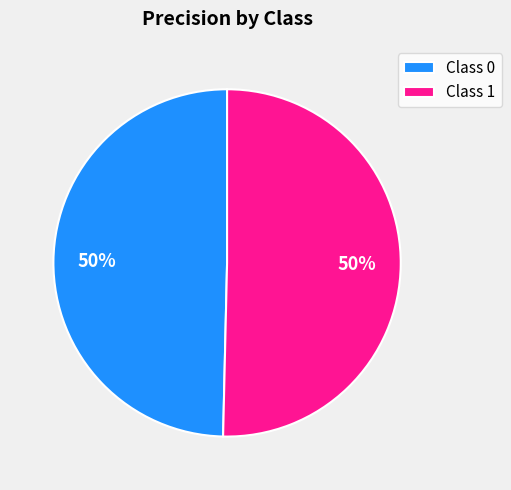

To the nearest percent, what is the average slice percentage?

50%